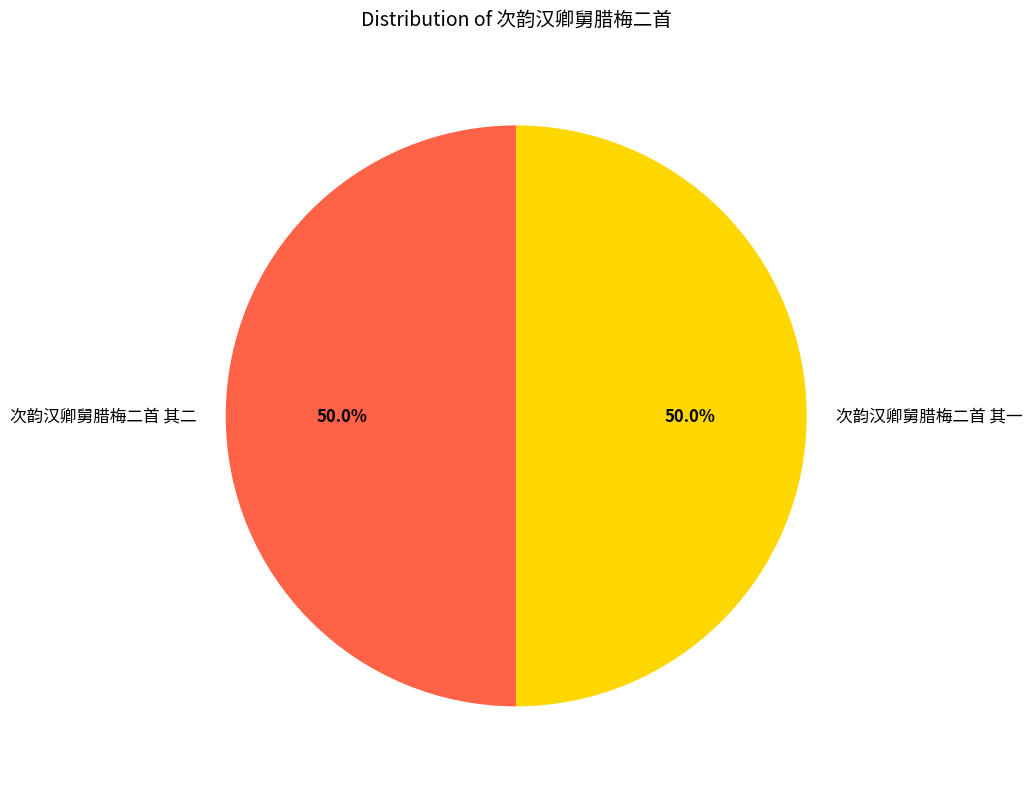

What percentage is the 次韵汉卿舅腊梅二首 其一 slice, to the nearest percent?

50%